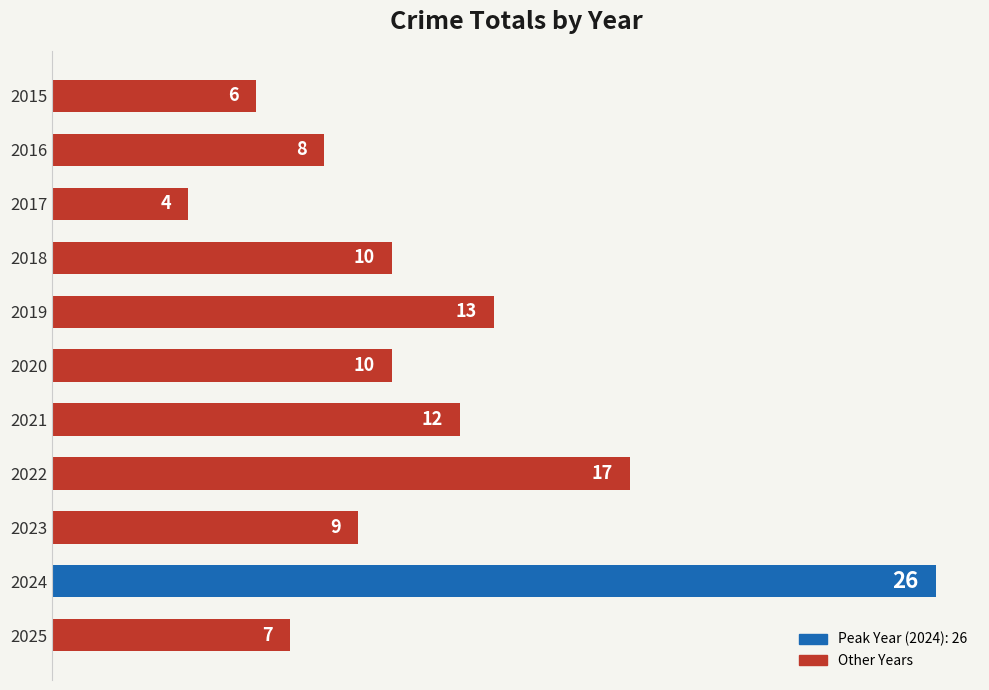

Is it true that the value at 2022 is 17?

True